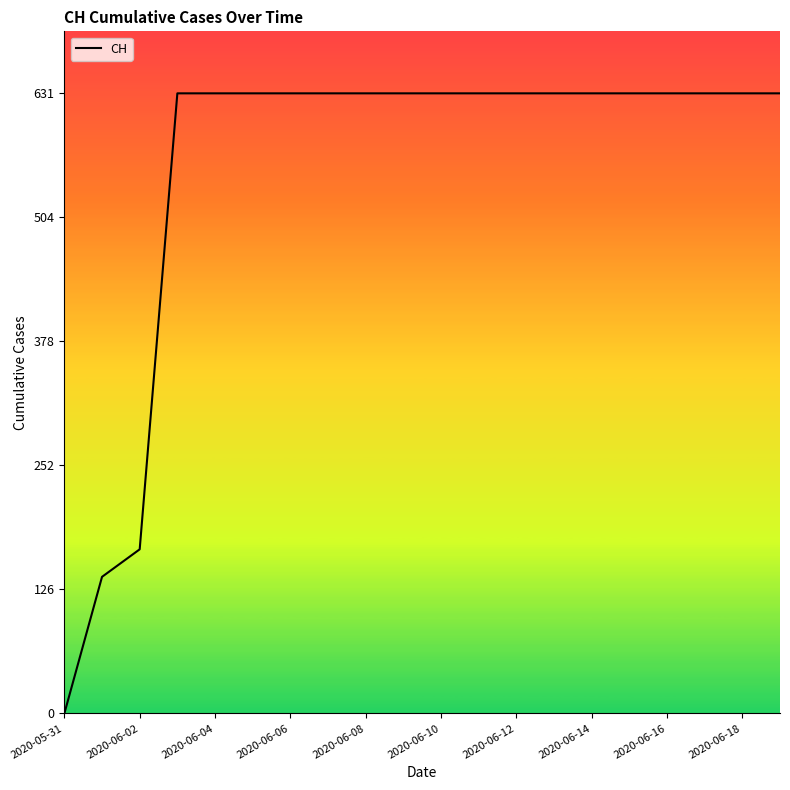

What is the difference between the maximum and minimum values?

631